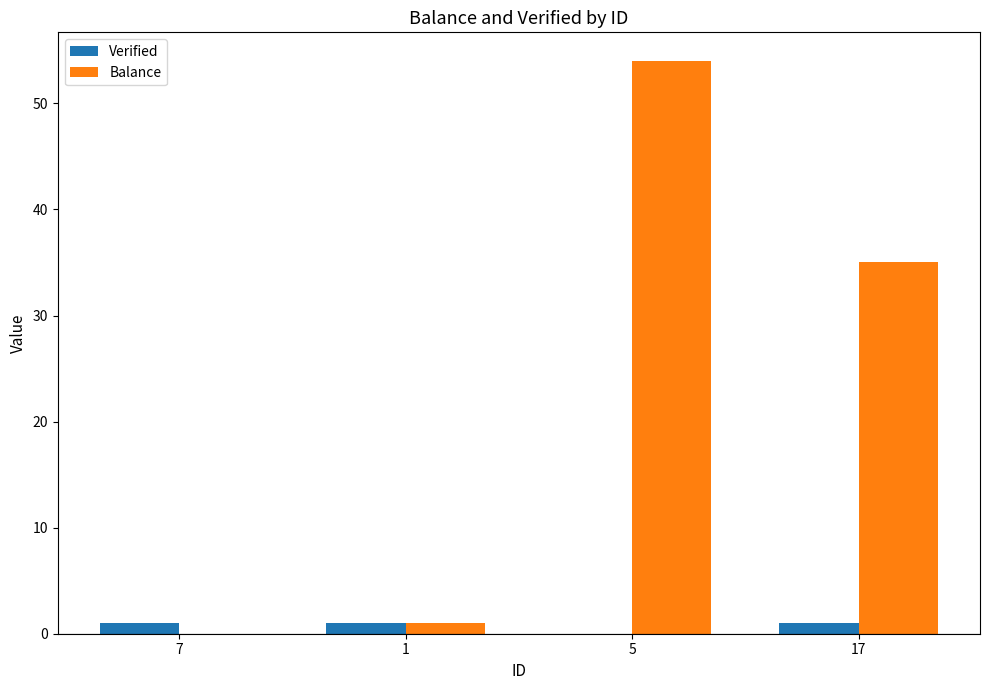

What is the sum of the Balance values at 17 and 1?

36